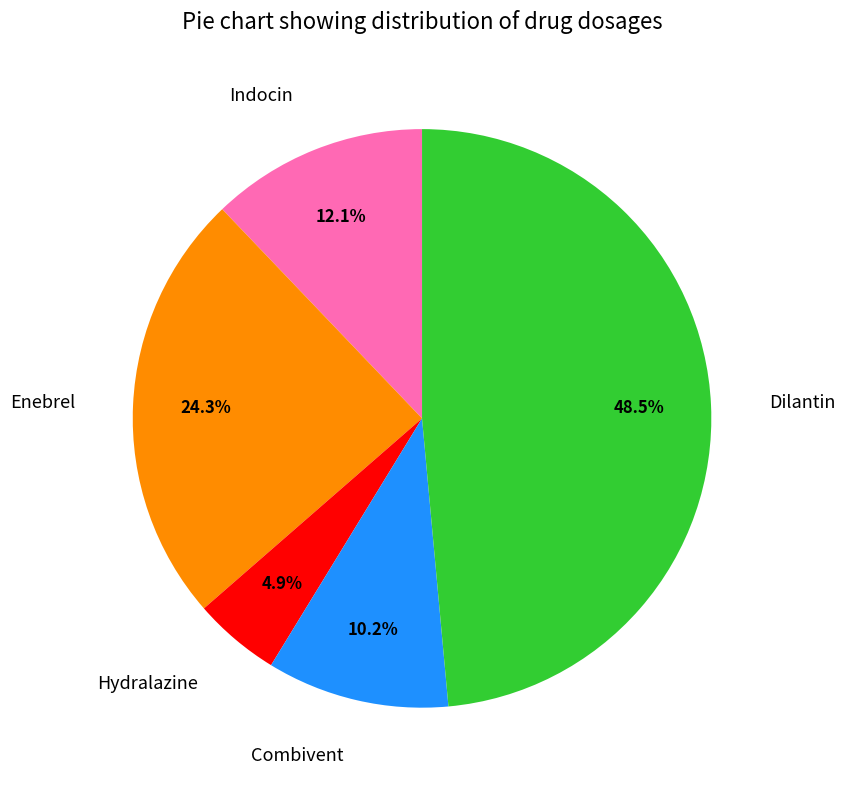

To the nearest percent, what is the difference between the largest and smallest slice percentages?

44%